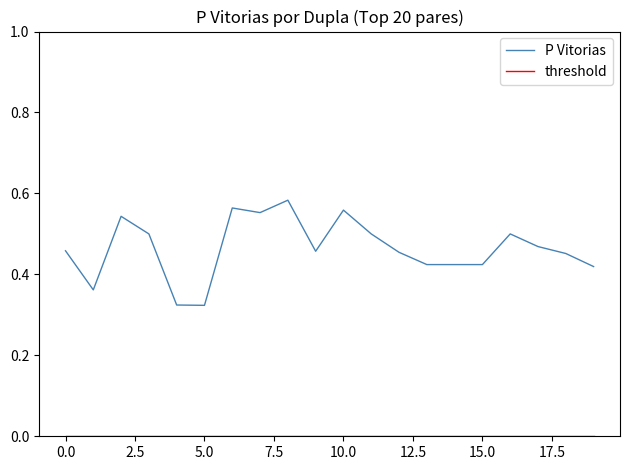

Which series has the largest total across all categories?

P Vitorias